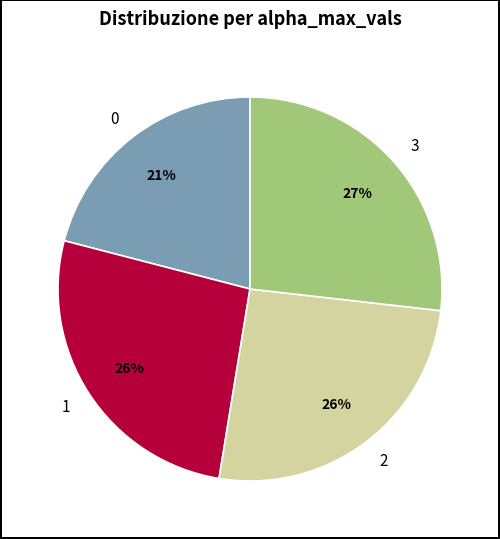

Does 2 represent more than half of the total?

No